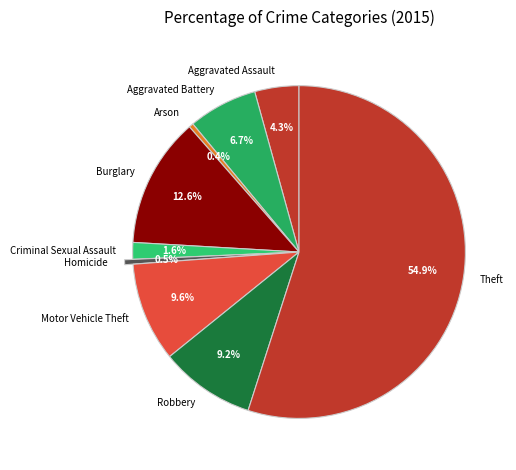

To the nearest percent, what is the average slice percentage?

11%